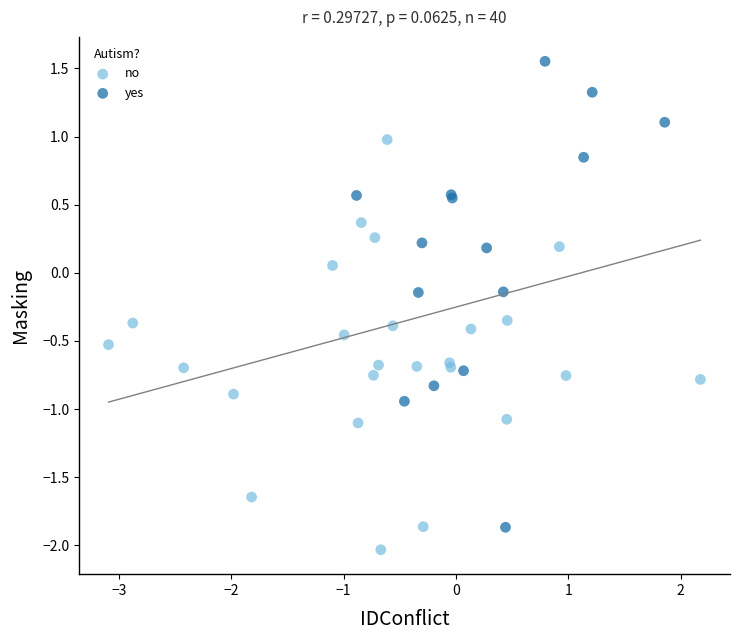

Which series contains the highest Y value?

yes